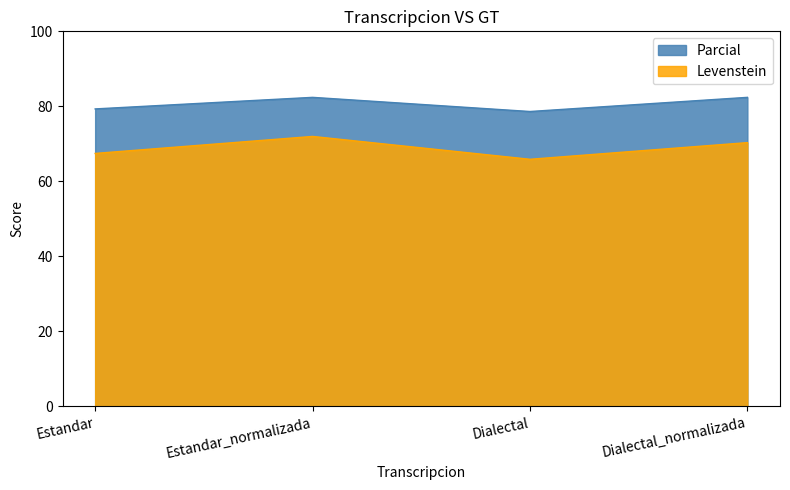

True or false: Levenstein and Parcial cross at least once.

False